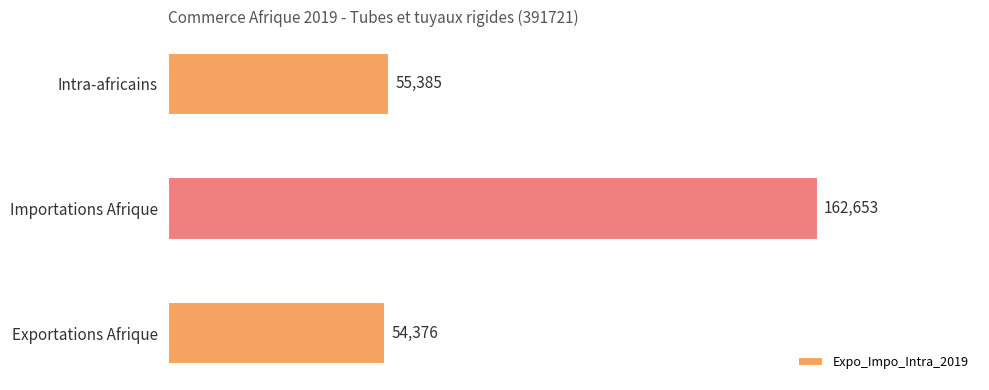

Between Importations Afrique and Exportations Afrique, which is larger?

Importations Afrique